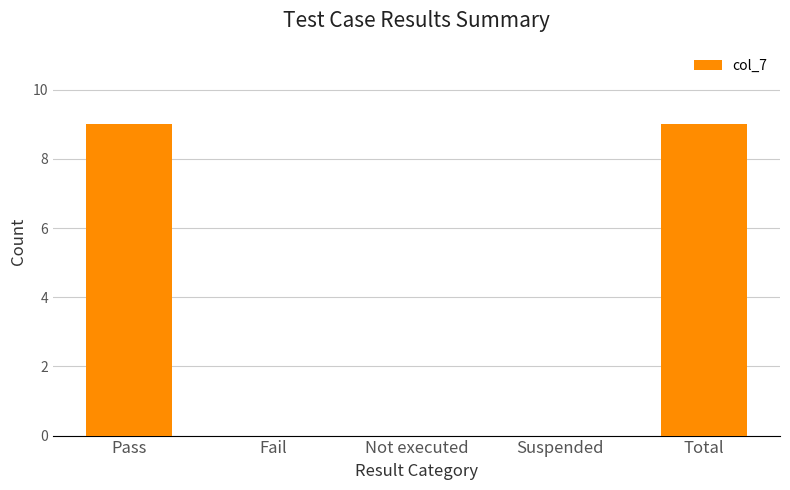

What is the sum of all values?

18